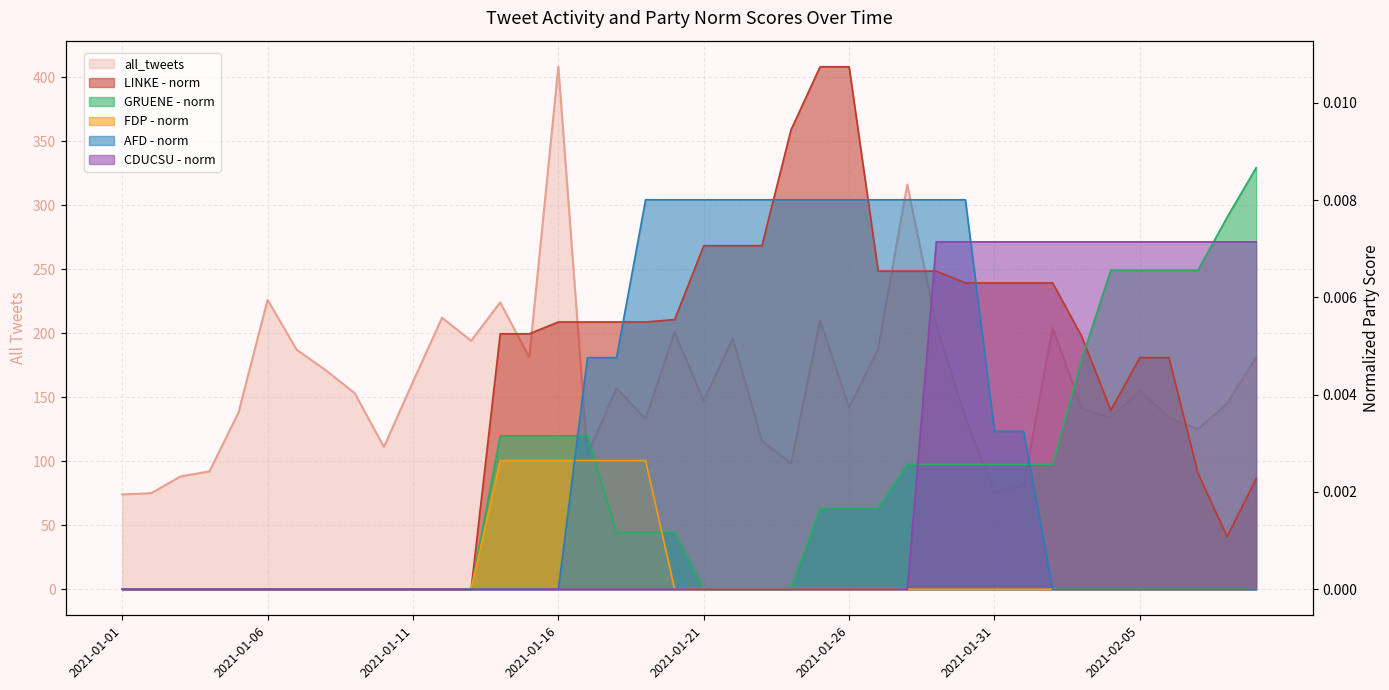

Where is GRUENE - norm nearest to the value 0?

2021-01-01